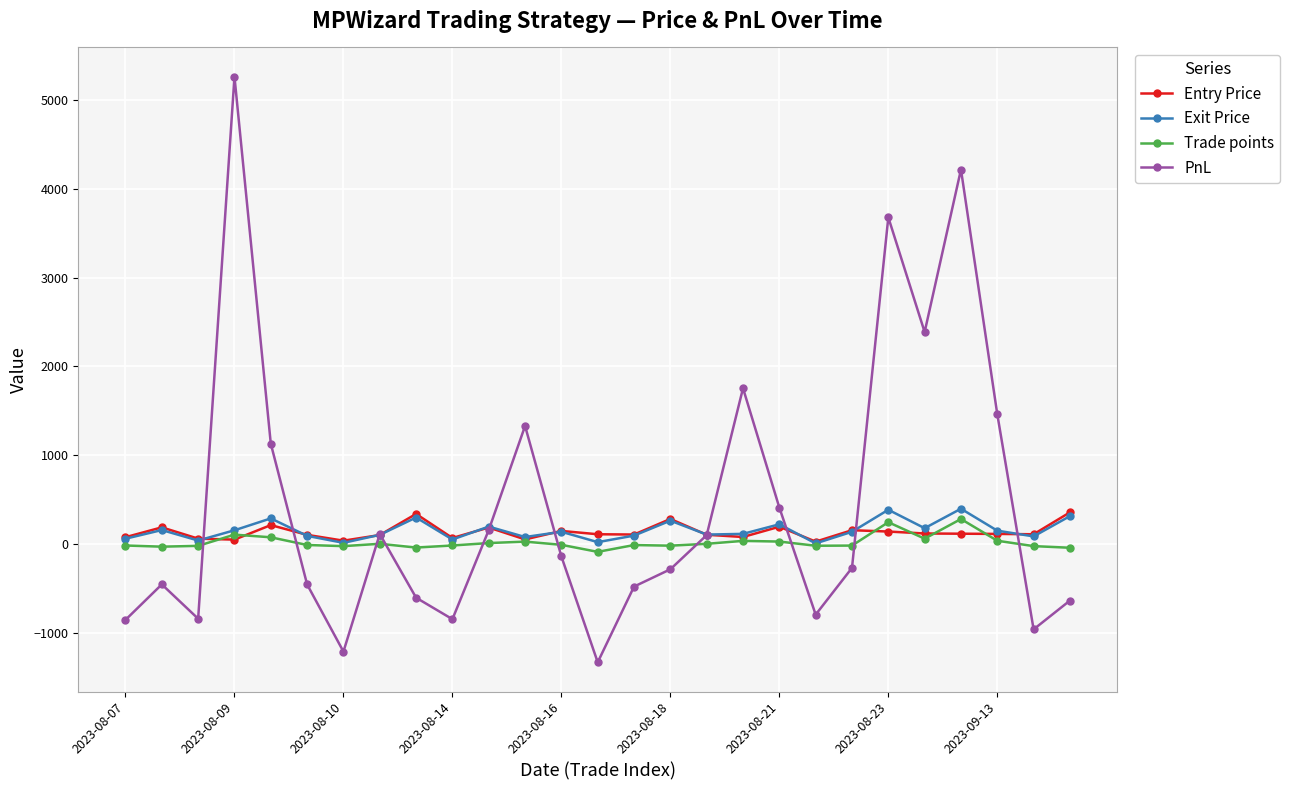

Which series has the widest spread of values?

PnL